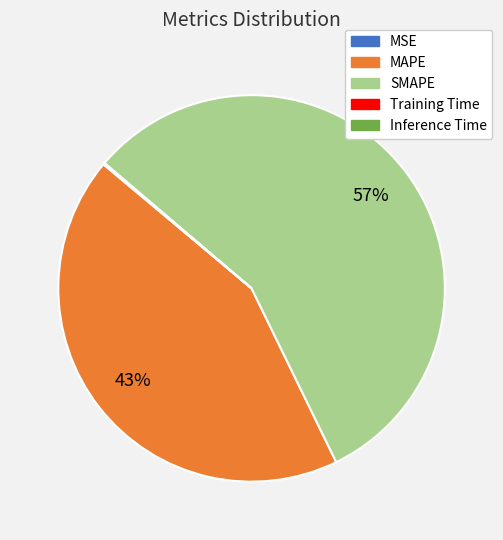

What is the largest slice in the pie chart?

SMAPE